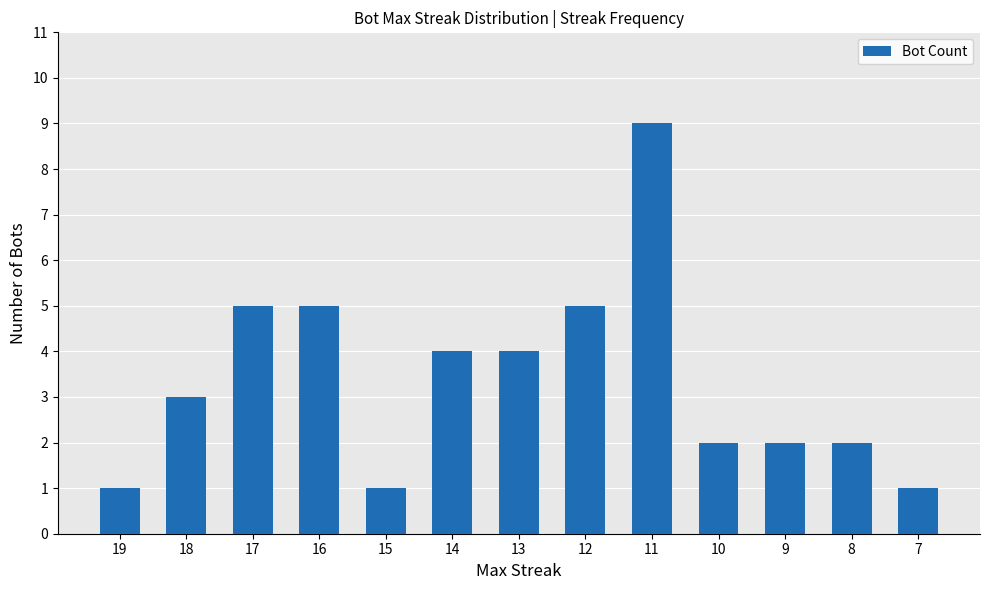

Reading left to right, what are all the values shown in this chart?

1	3	5	5	1	4	4	5	9	2	2	2	1